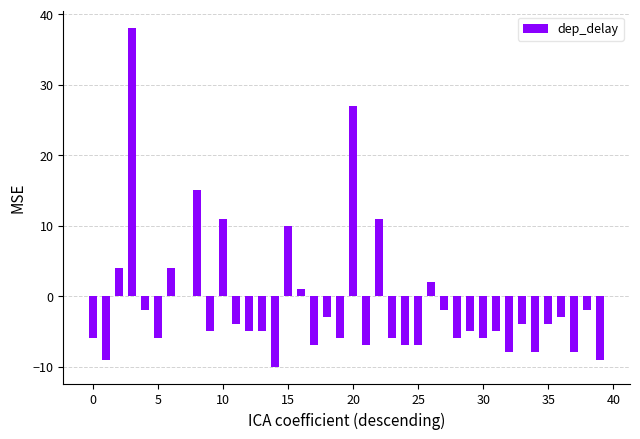

Reading left to right, transcribe all the data shown in this chart.

-6	-9	4	38	-2	-6	4	0	15	-5	11	-4	-5	-5	-10	10	1	-7	-3	-6	27	-7	11	-6	-7	-7	2	-2	-6	-5	-6	-5	-8	-4	-8	-4	-3	-8	-2	-9